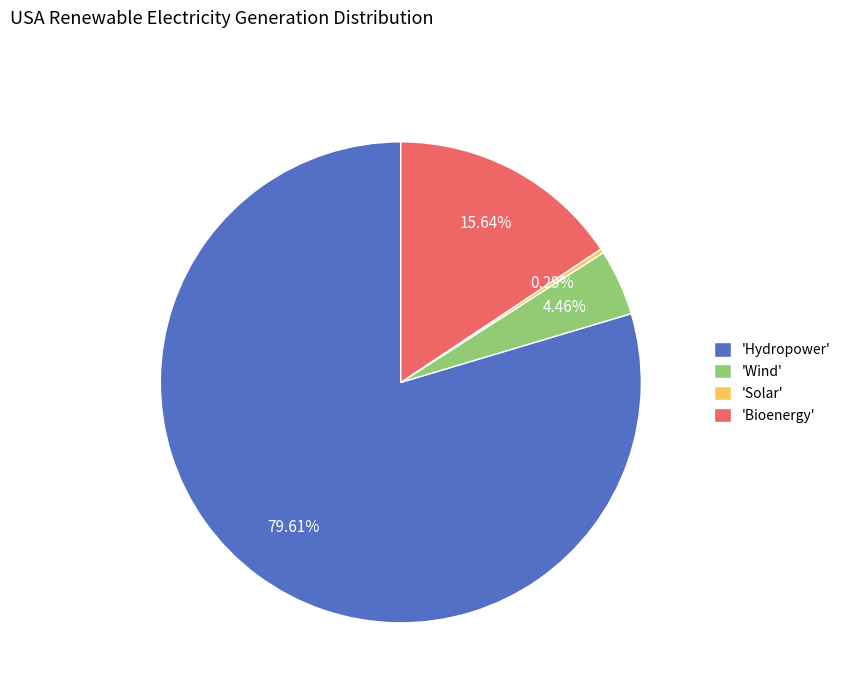

Is there any slice that represents more than half of the pie?

Yes